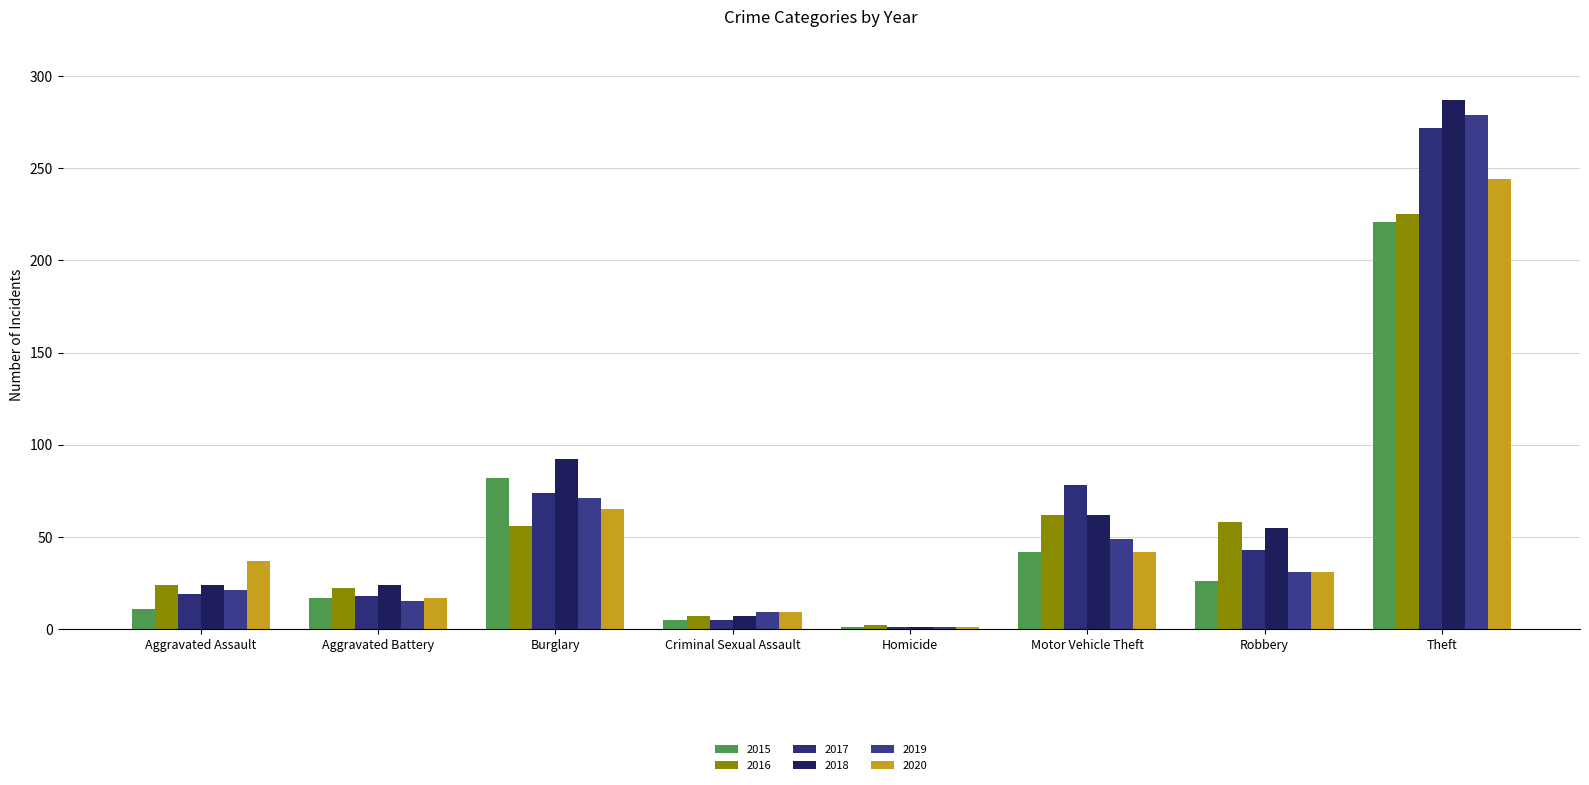

Which category has the highest value in the 2015 series?

Theft